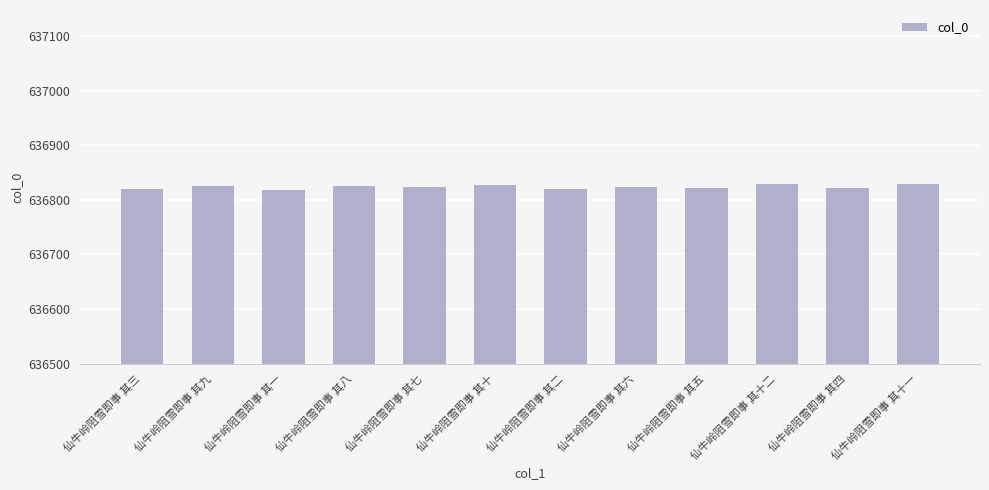

True or false: the data shows 636819 at 仙牛岭阻雪即事 其二.

True